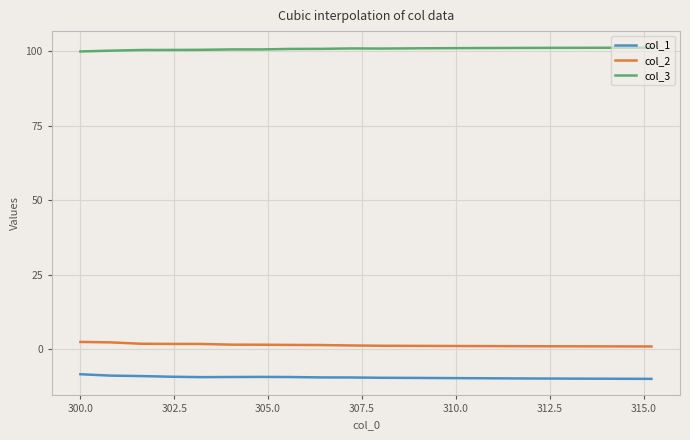

What is the maximum value shown in the chart?

101.1